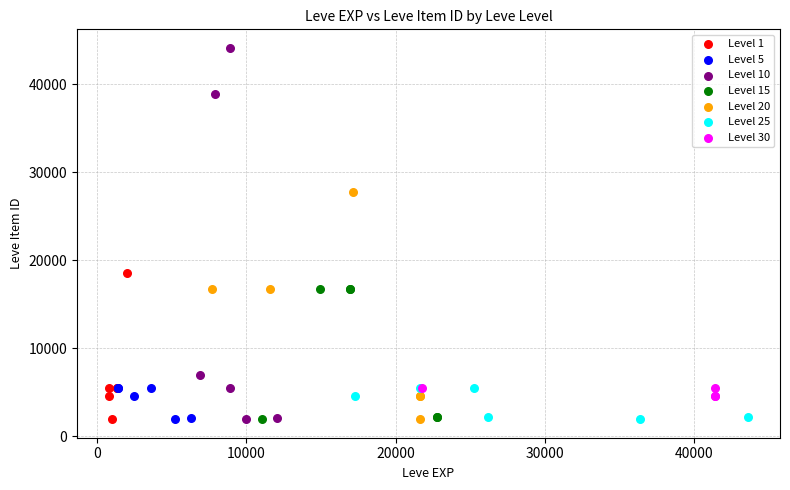

Which series has the widest spread of Y values?

Level 10